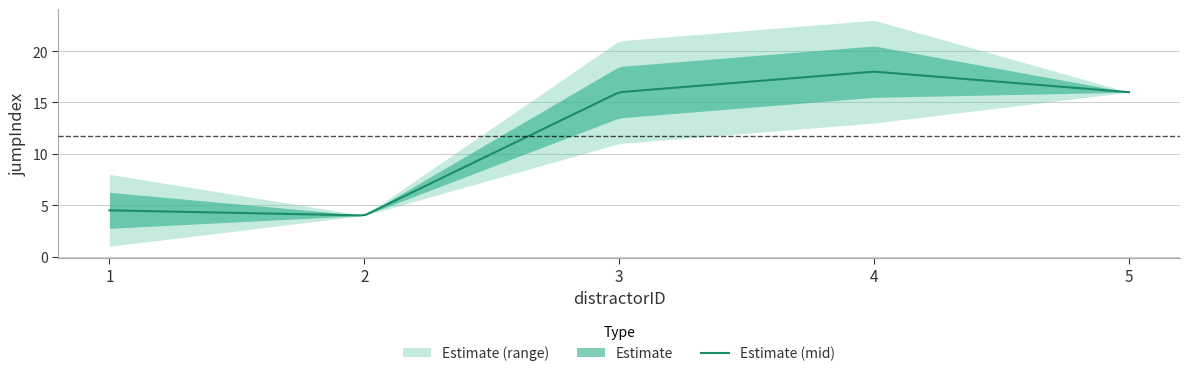

How many categories are shown in the chart?

5